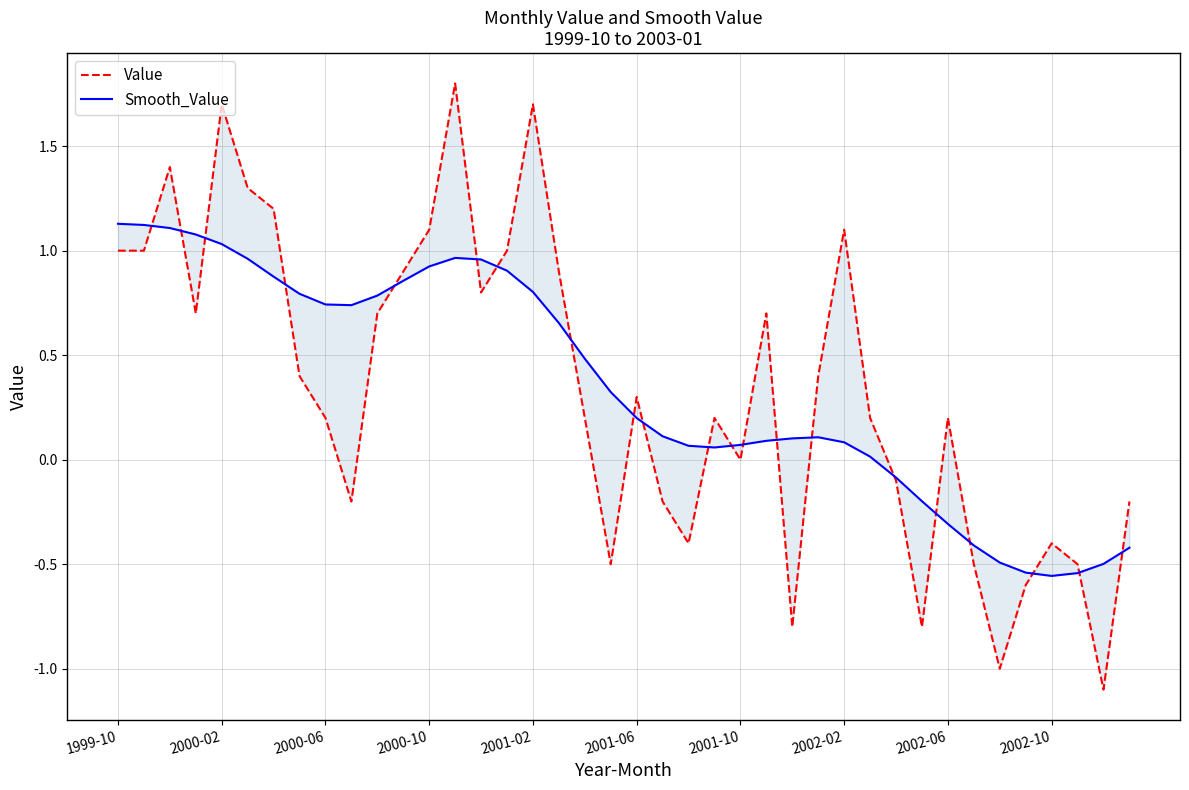

Which series has the largest total across all categories?

Smooth_Value